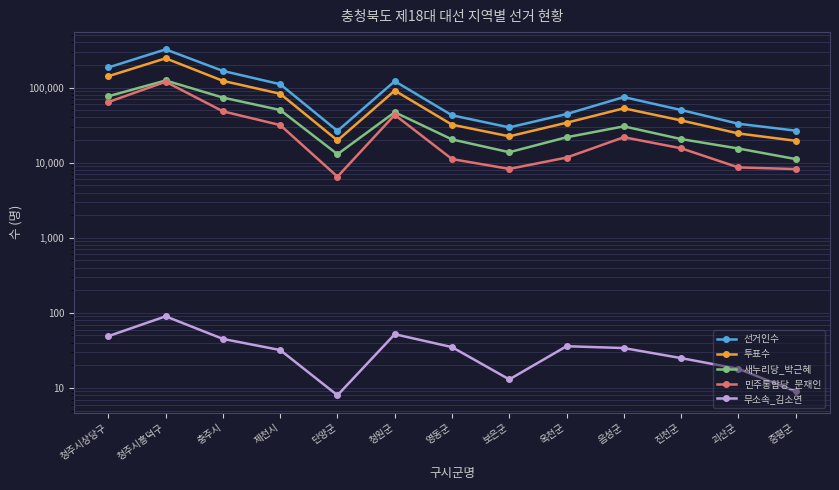

The 민주통합당_문재인 series shows 48264 at 충주시. True or false?

True